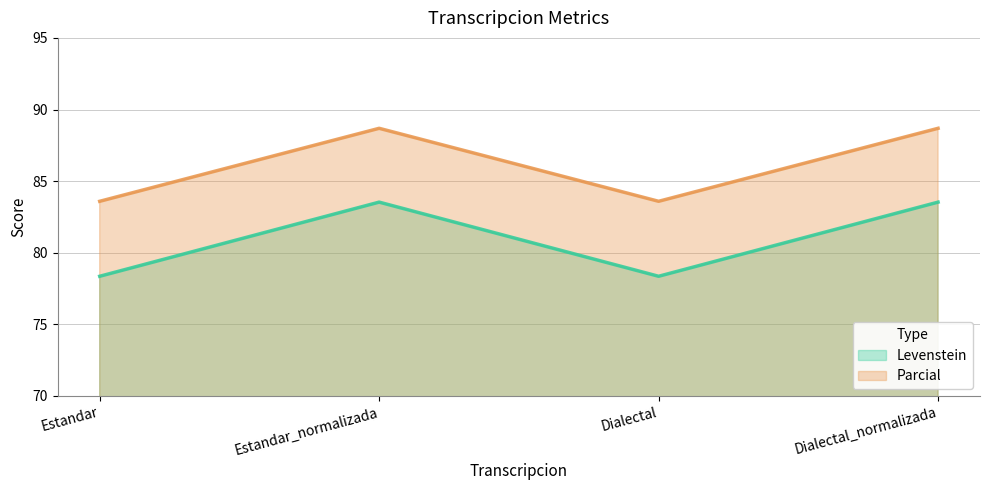

The Levenstein series shows 83.5 at Estandar_normalizada. True or false?

True